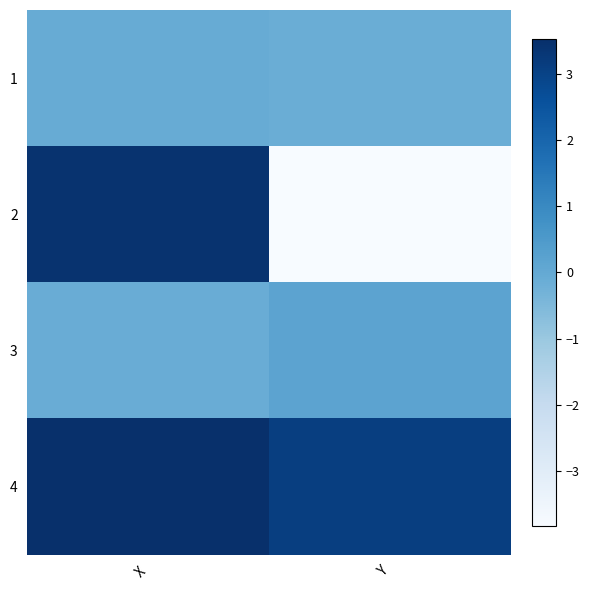

At which category does the chart reach its minimum across all series?

Y